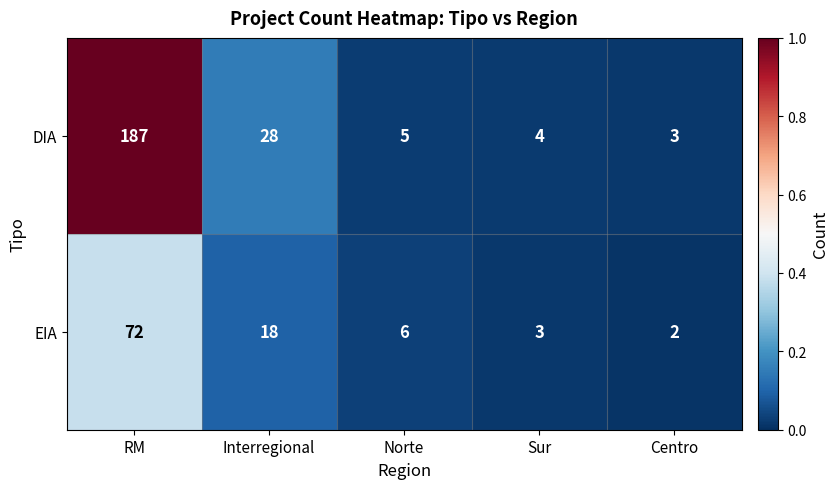

Rank the series by their average value, from highest to lowest.

DIA, EIA